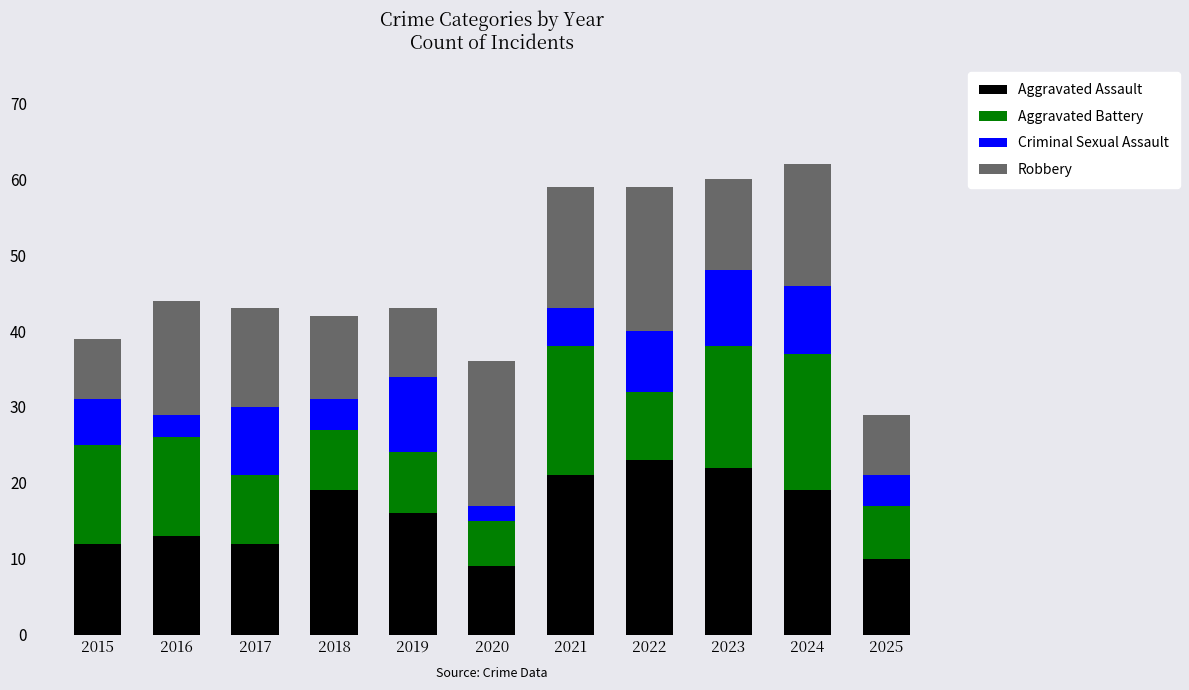

True or false: Aggravated Assault has a value of 16 at 2017.

False